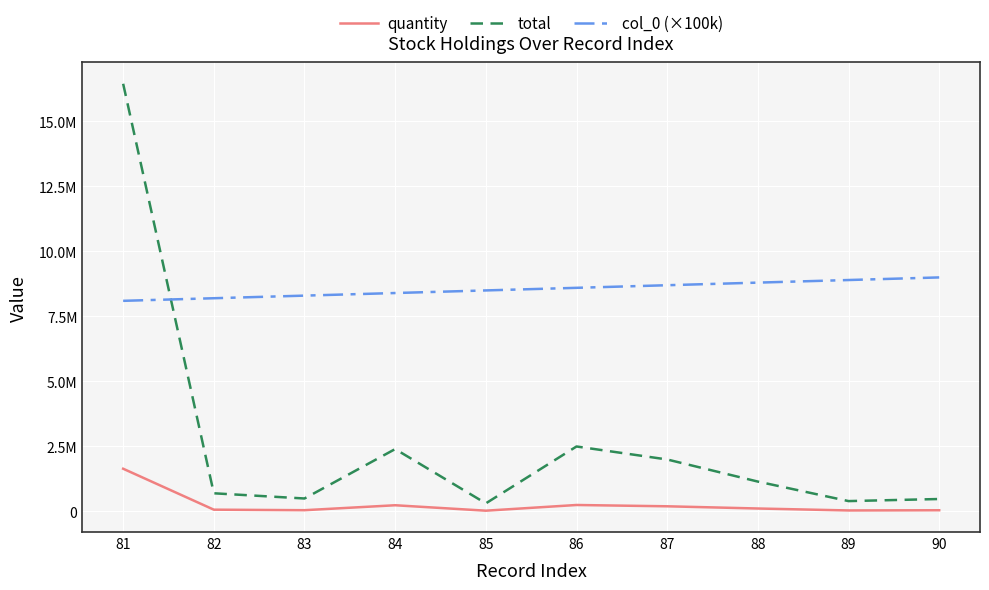

What is the difference between the maximum and minimum values in the col_0 (×100k) series?

900000